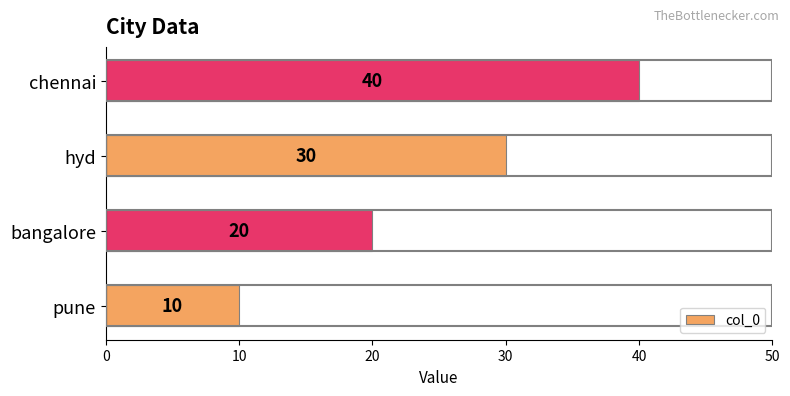

Reading top to bottom, extract all data points from this chart.

40	30	20	10